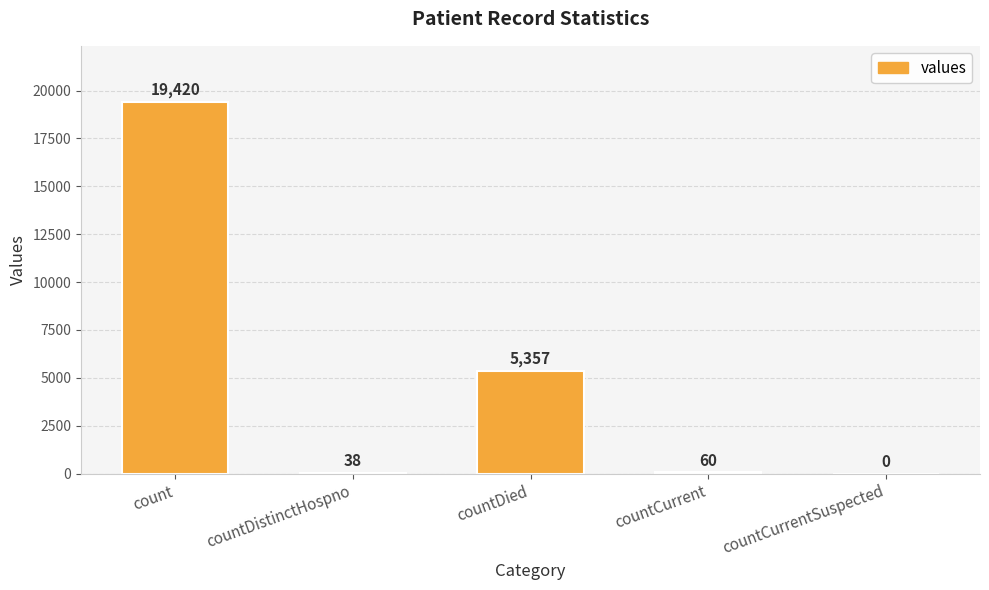

Reading left to right, what are all the values shown in this chart?

count=19420	countDistinctHospno=38	countDied=5357	countCurrent=60	countCurrentSuspected=0